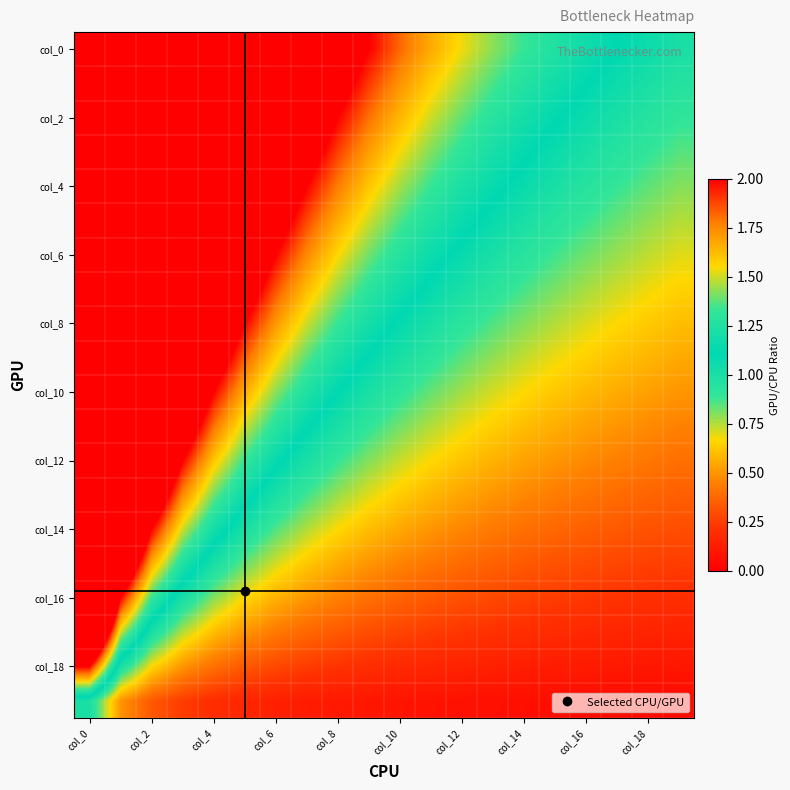

Which series has the widest spread of values?

col_0